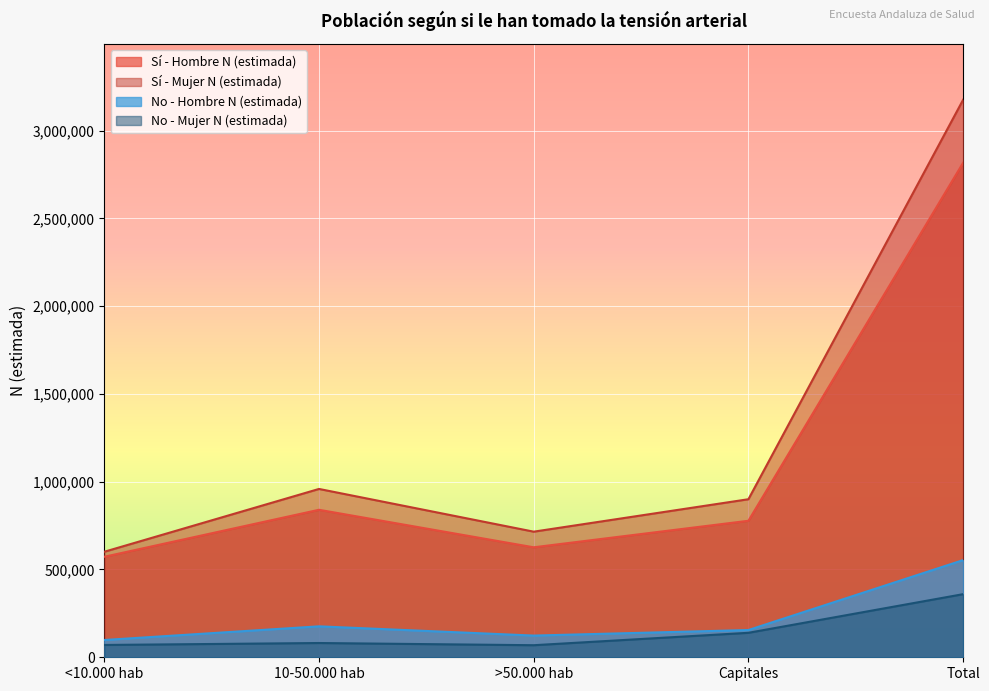

Reading left to right, transcribe all the data shown in this chart.

Sí - Hombre N (estimada): <10.000 hab=572458	10-50.000 hab=840040	>50.000 hab=626351	Capitales=777452	Total=2816300
Sí - Mujer N (estimada): <10.000 hab=600958	10-50.000 hab=958700	>50.000 hab=715383	Capitales=900142	Total=3175183
No - Hombre N (estimada): <10.000 hab=98451	10-50.000 hab=176232	>50.000 hab=123592	Capitales=155135	Total=553411
No - Mujer N (estimada): <10.000 hab=70135	10-50.000 hab=81225	>50.000 hab=68699	Capitales=139403	Total=359463